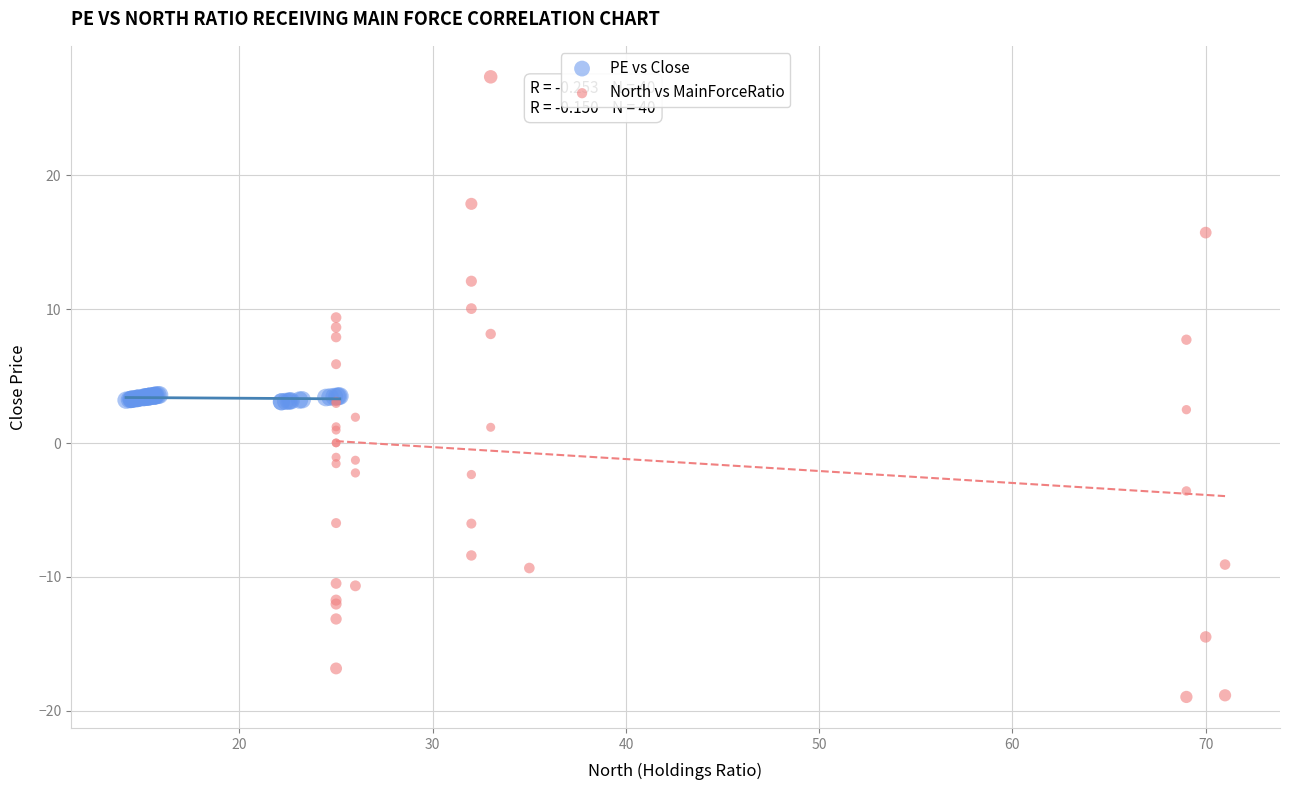

Which series has the largest Y range (max minus min)?

North vs MainForceRatio